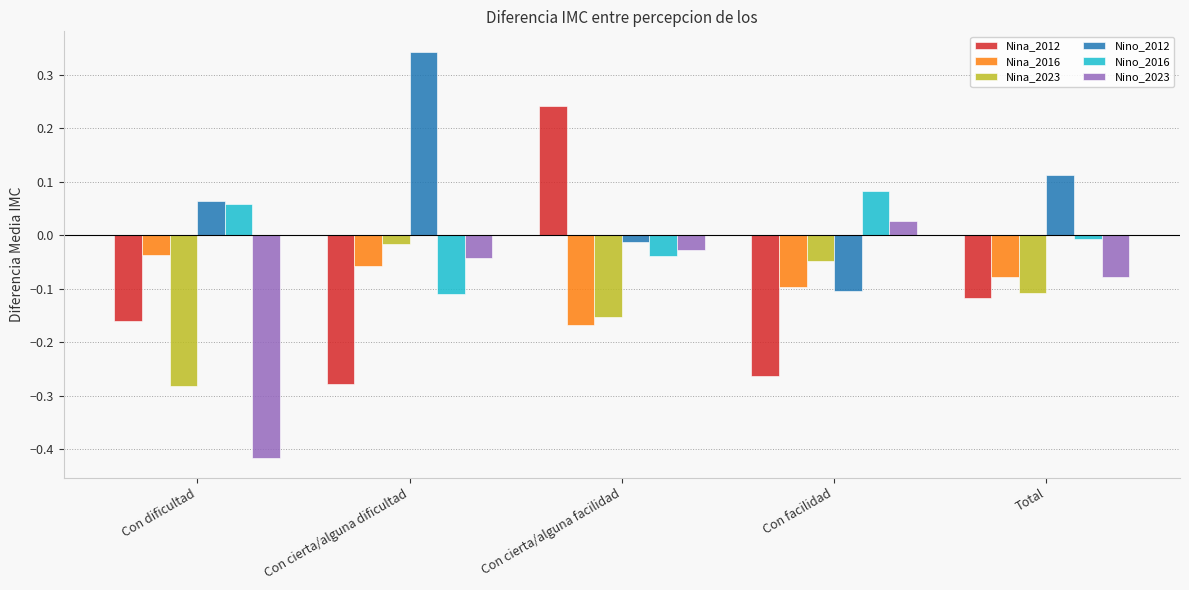

What is the total value across all series at Con dificultad?

-0.8